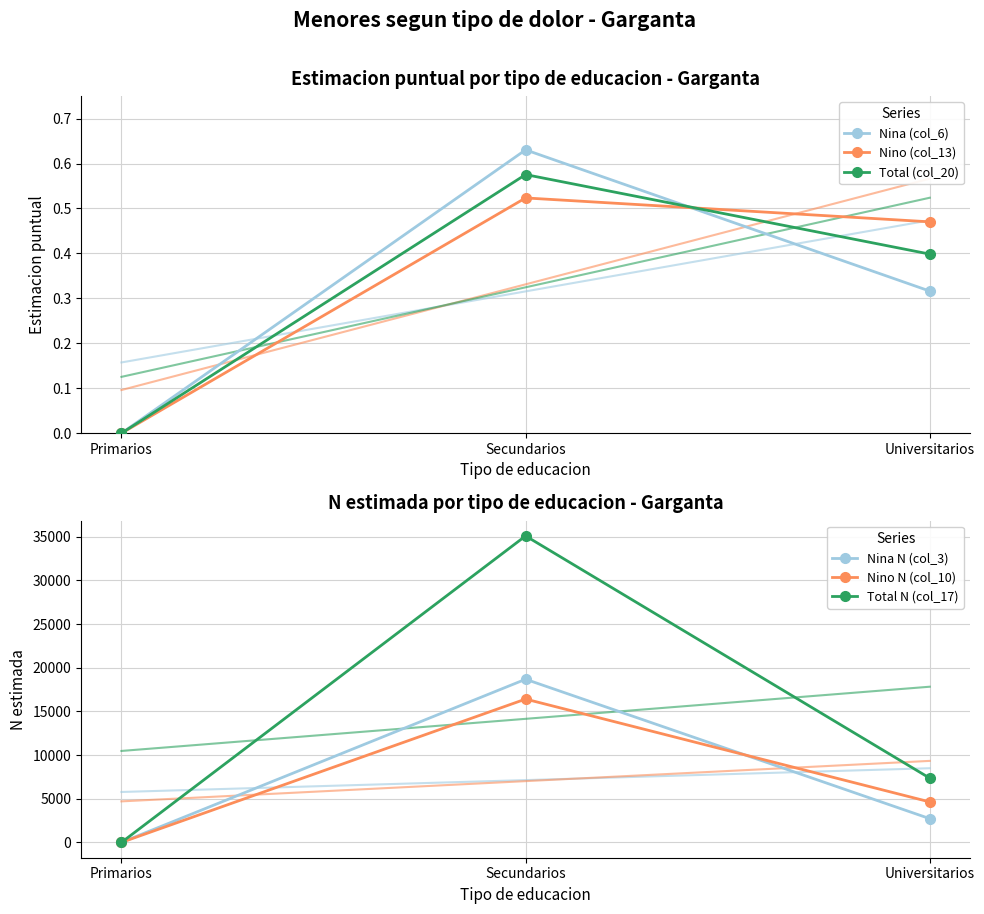

Rank the categories by Total (col_20) value from highest to lowest.

Secundarios, Universitarios, Primarios